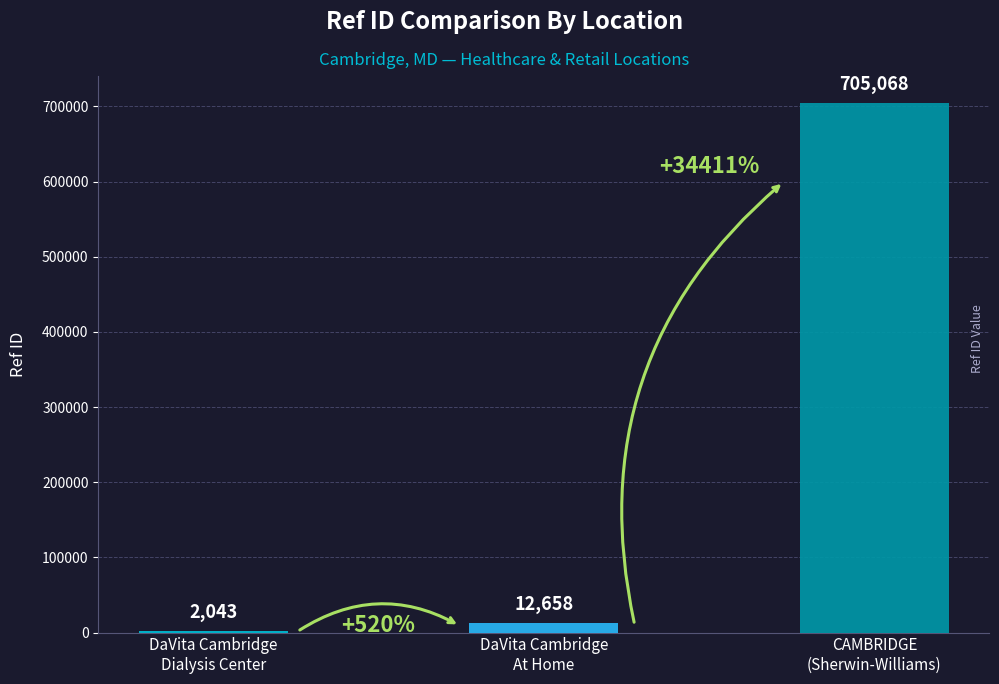

What is the smallest value displayed?

2043